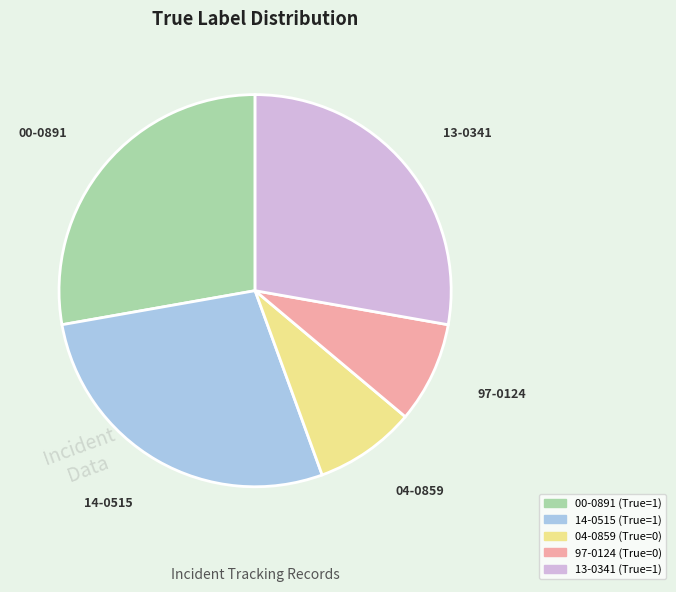

The 97-0124 slice represents 1% of the pie. True or false?

False